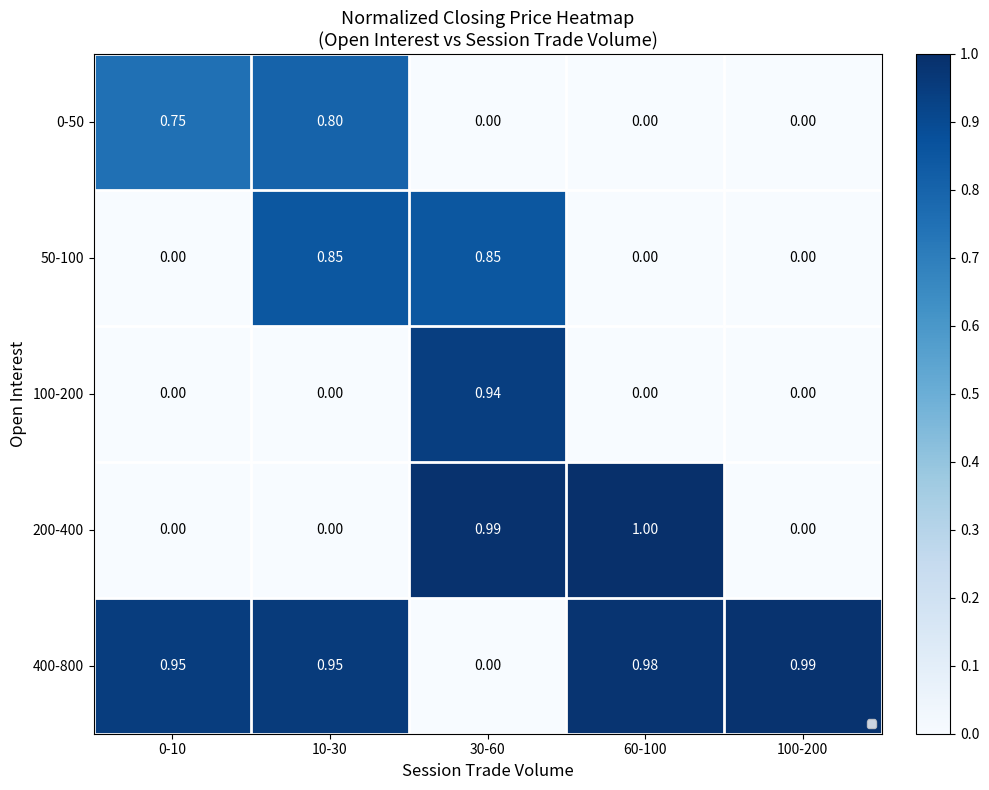

What is the difference between the maximum and minimum values in the 200-400 series?

1.0